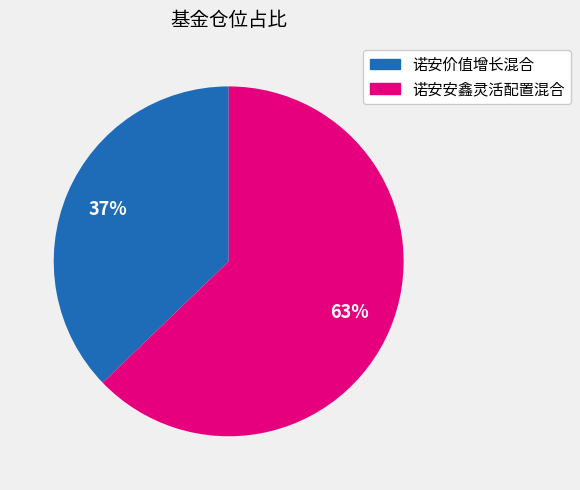

Which category has the biggest portion of the pie?

诺安安鑫灵活配置混合